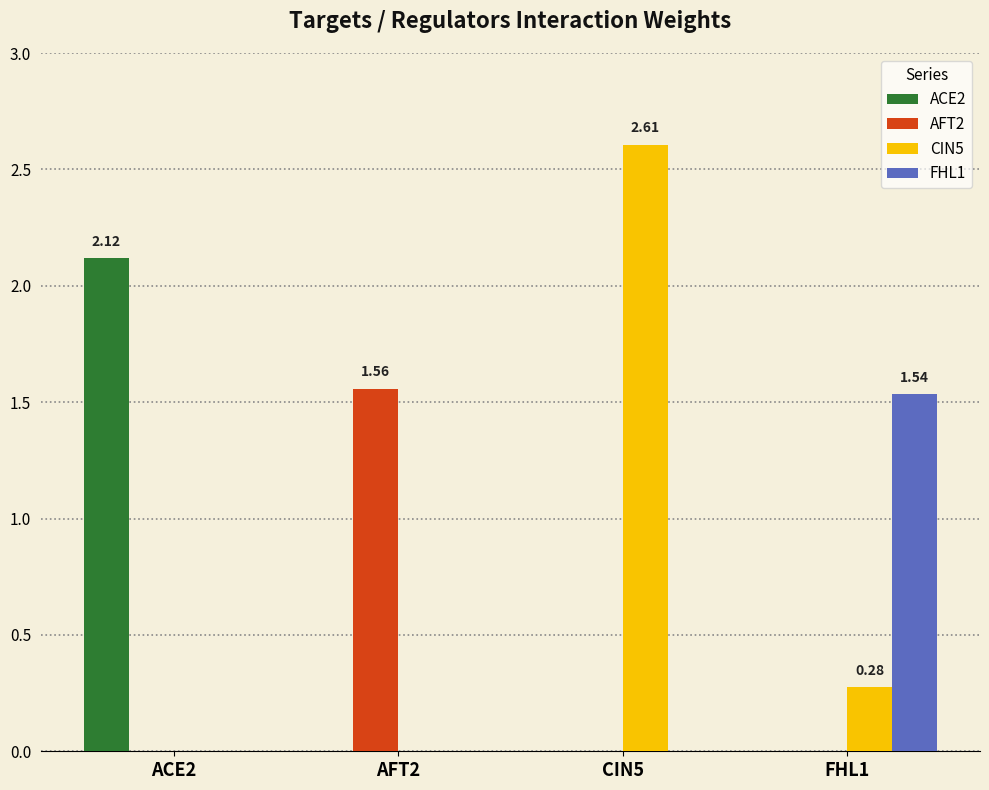

What is the sum of all ACE2 values?

2.1